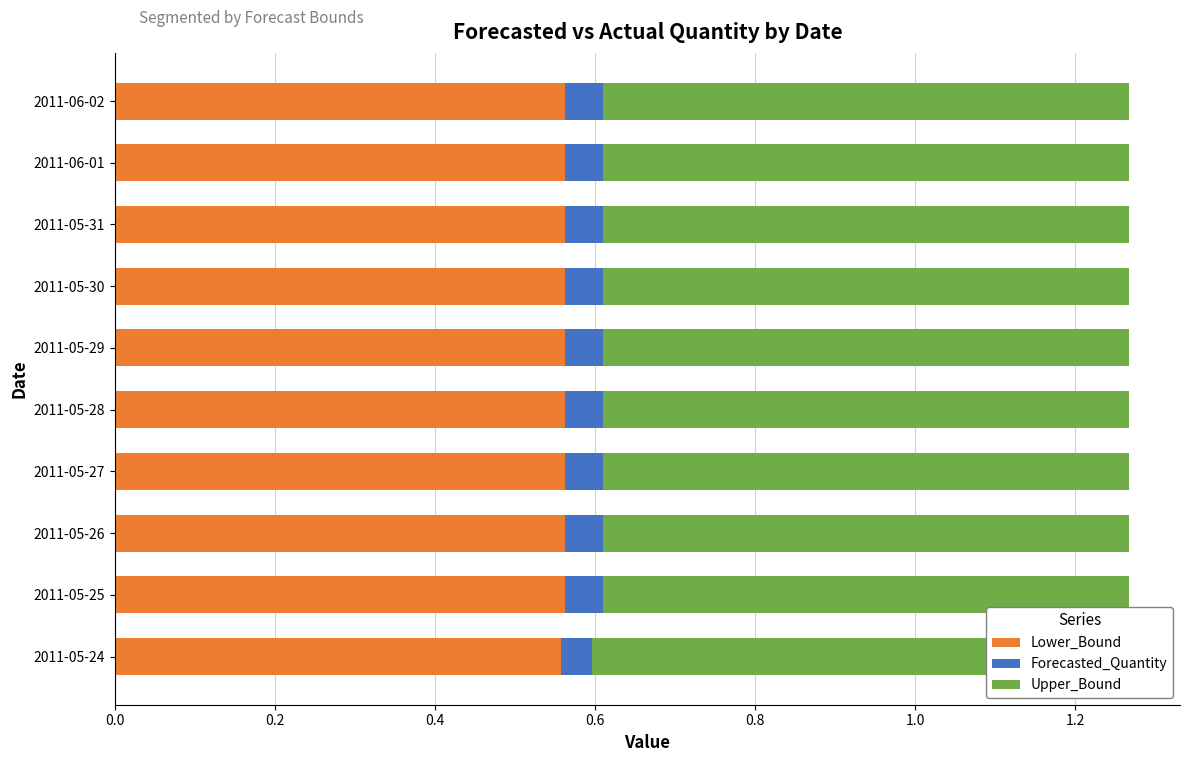

Which series changed the most between 2011-05-25 and 2011-05-28?

Lower_Bound